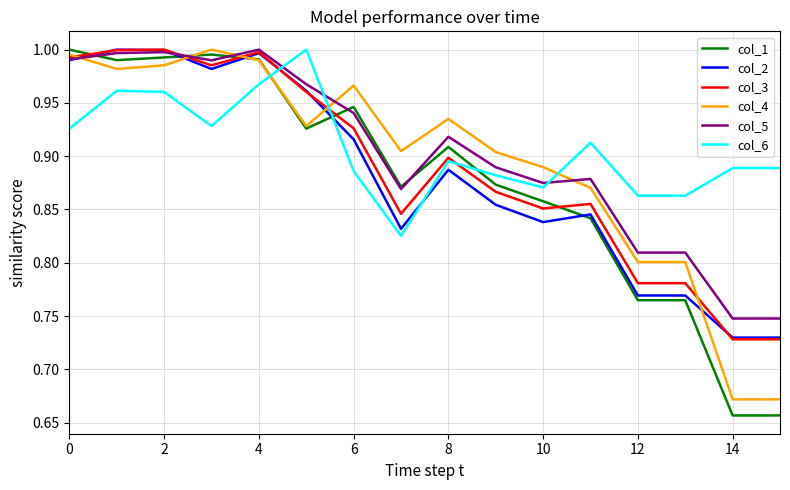

Which series ends up on top after the final intersection of col_6 and col_4?

col_6